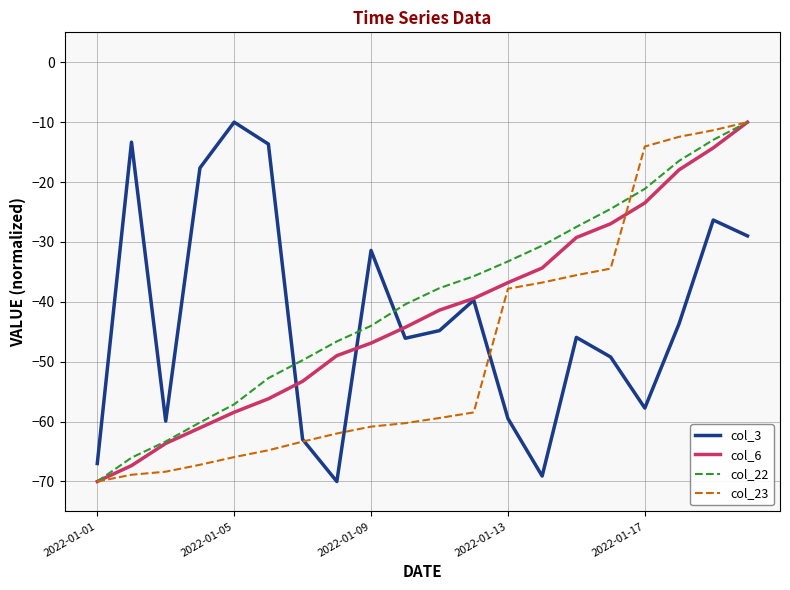

How many intersections are there between col_22 and col_3?

3